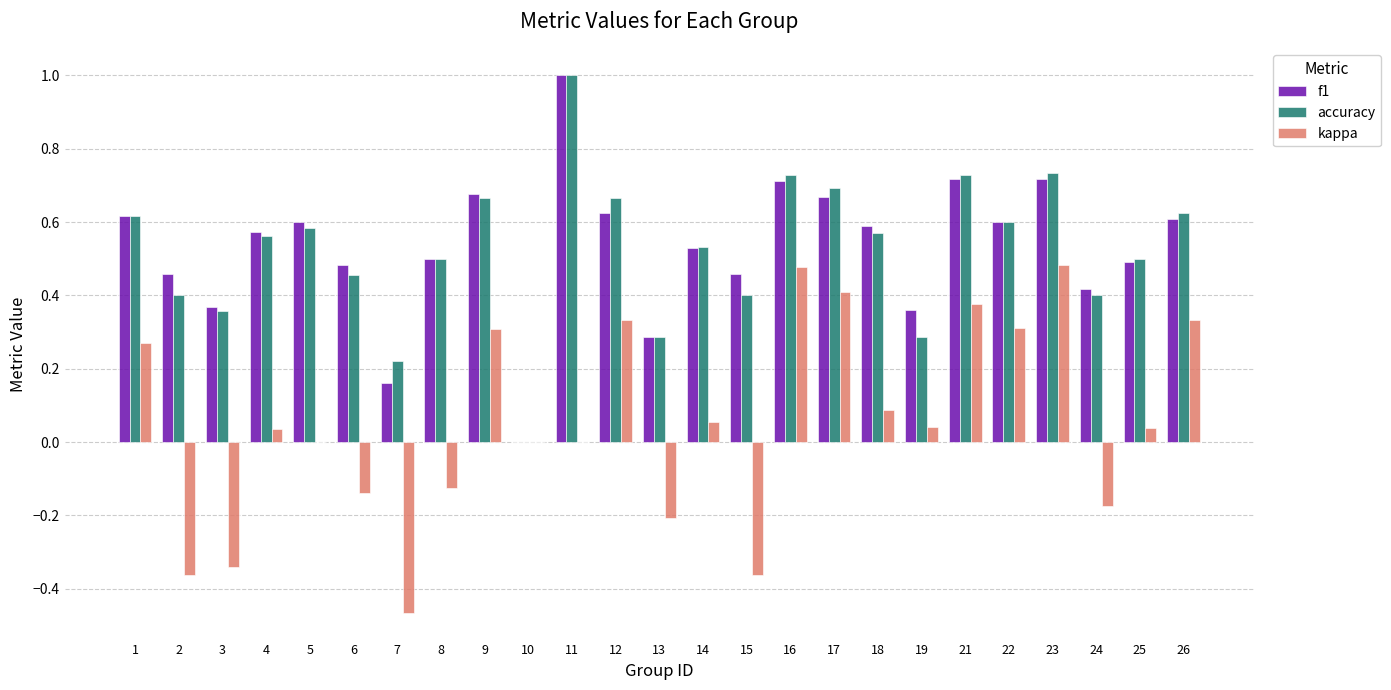

The f1 series shows 0.6 at 22. True or false?

True